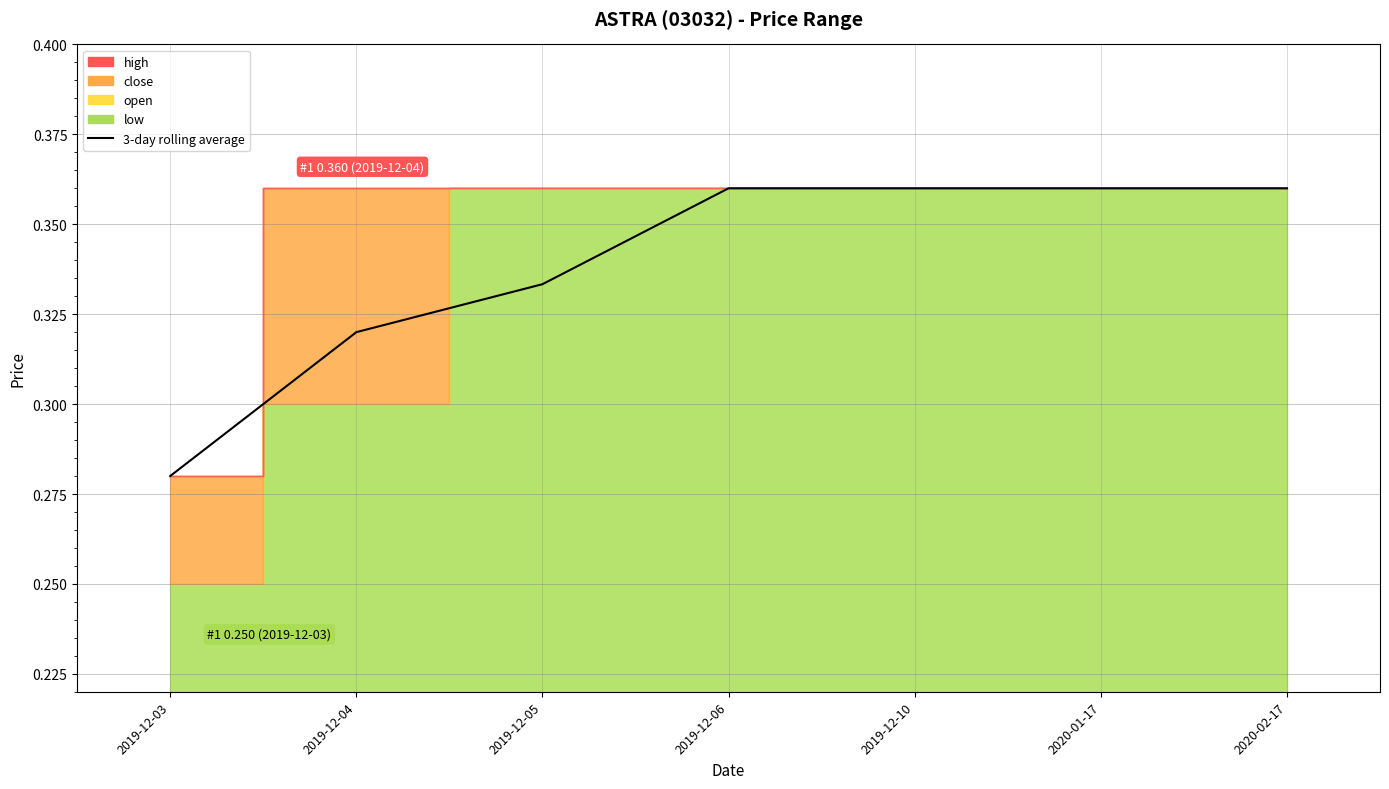

How many lines are shown in the chart?

1